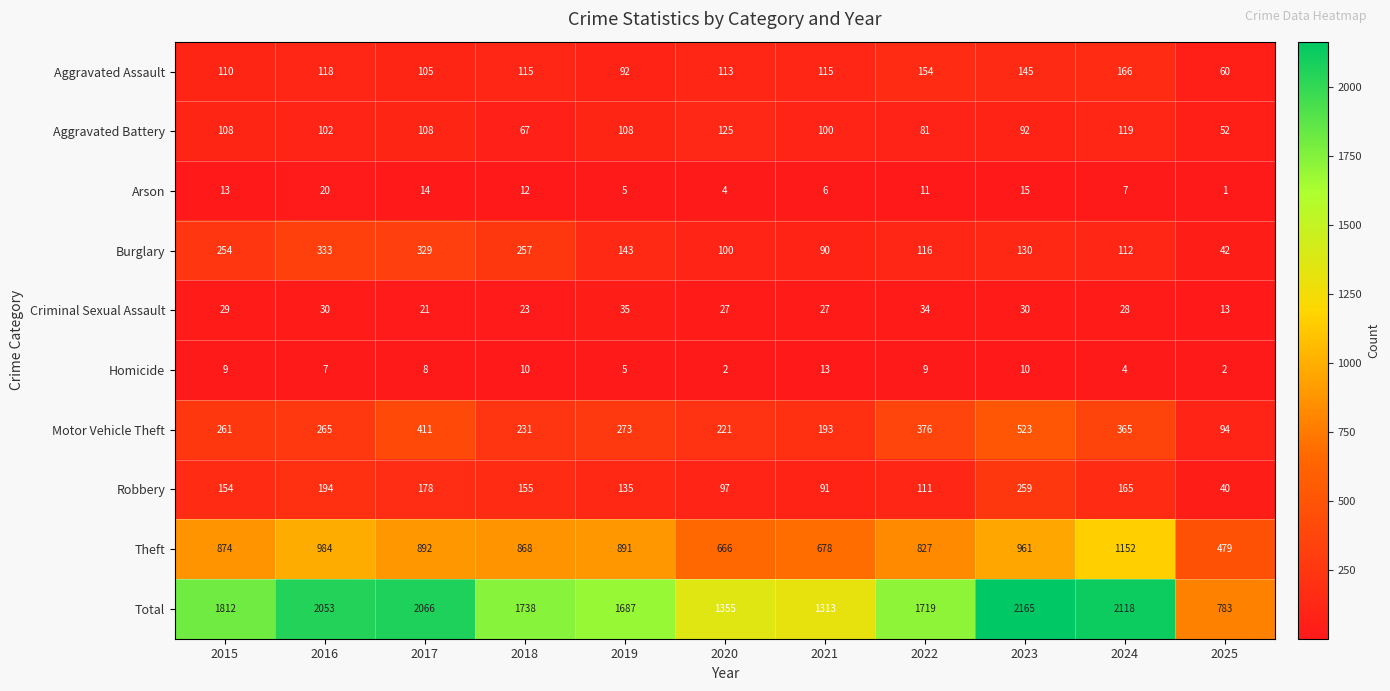

List the series in order of their peak value, highest first.

Total, Theft, Motor Vehicle Theft, Burglary, Robbery, Aggravated Assault, Aggravated Battery, Criminal Sexual Assault, Arson, Homicide